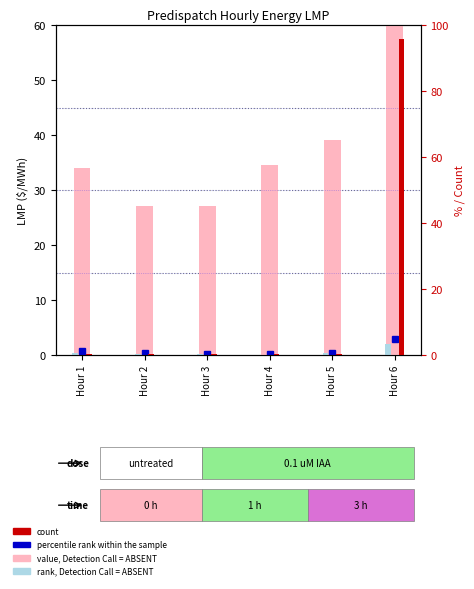

Which series has the largest total across all categories?

value, Detection Call = ABSENT